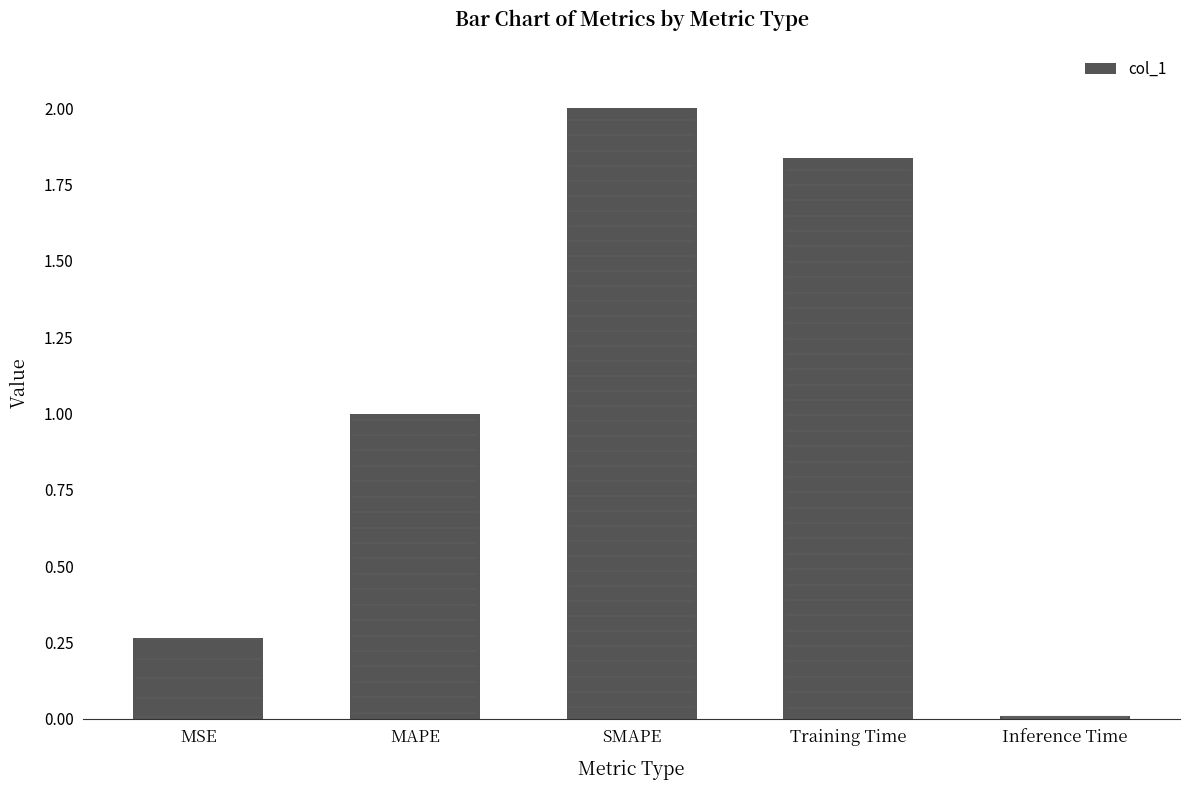

The value at SMAPE is 3.0. True or false?

False